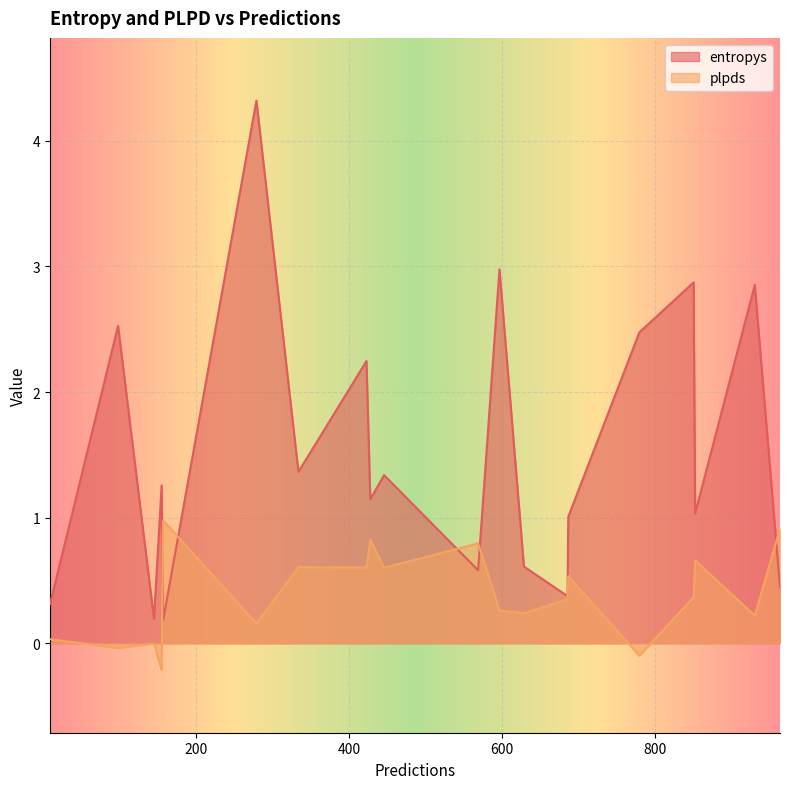

Which label corresponds to the largest value in the chart?

279